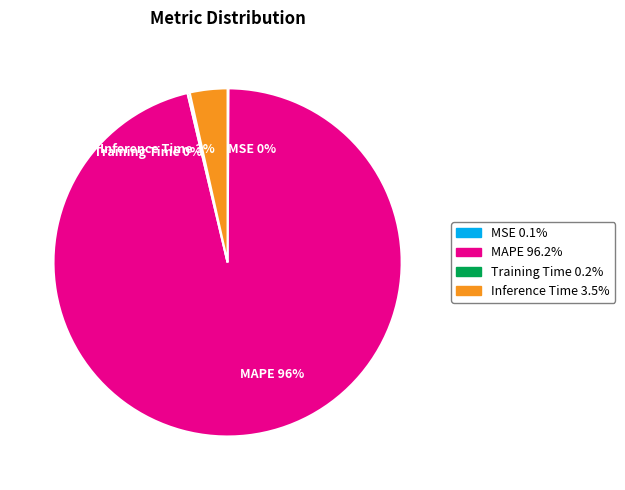

True or false: MAPE 96% accounts for 96% of the total.

True